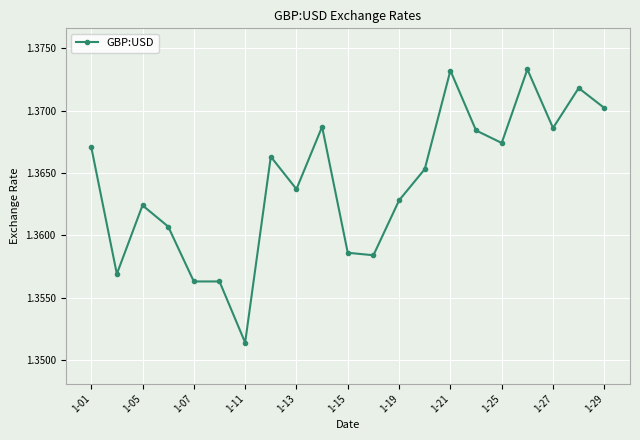

True or false: there are more than 1 points higher than both neighbors.

True